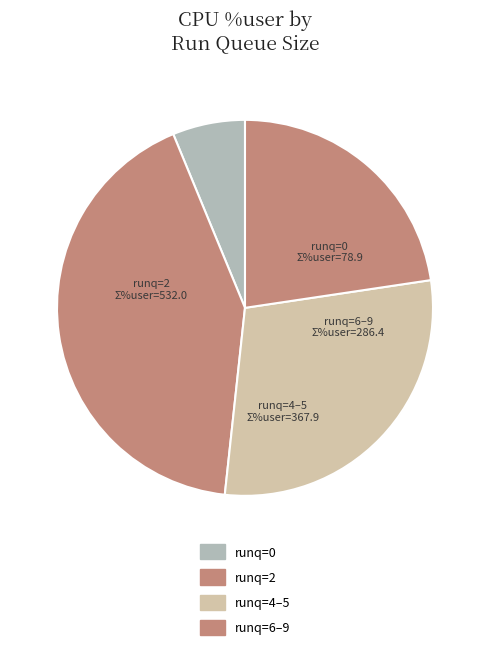

Count the number of slices in the pie.

4